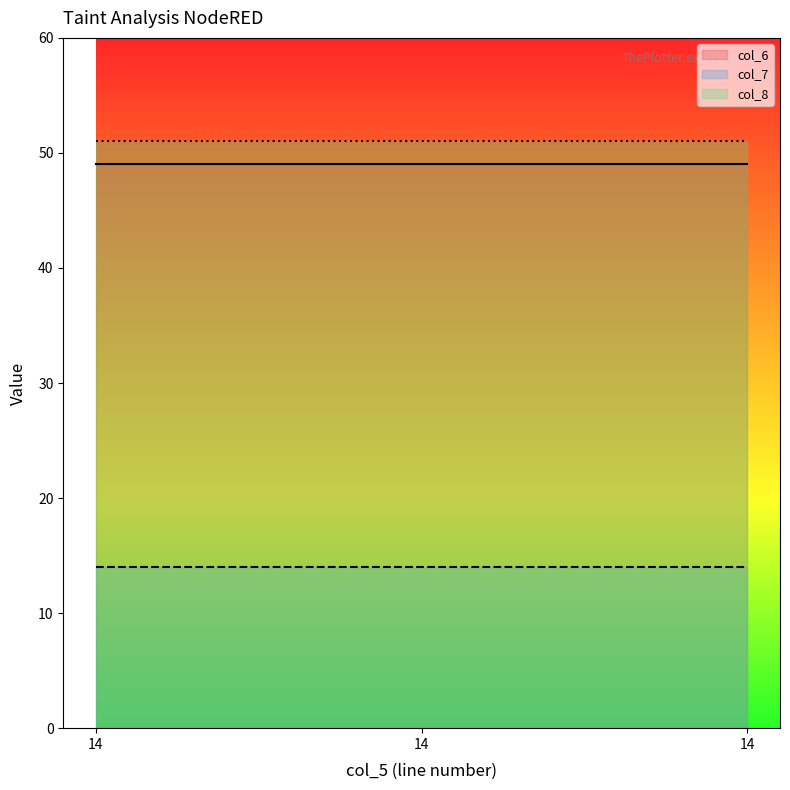

How many lines are shown in the chart?

3